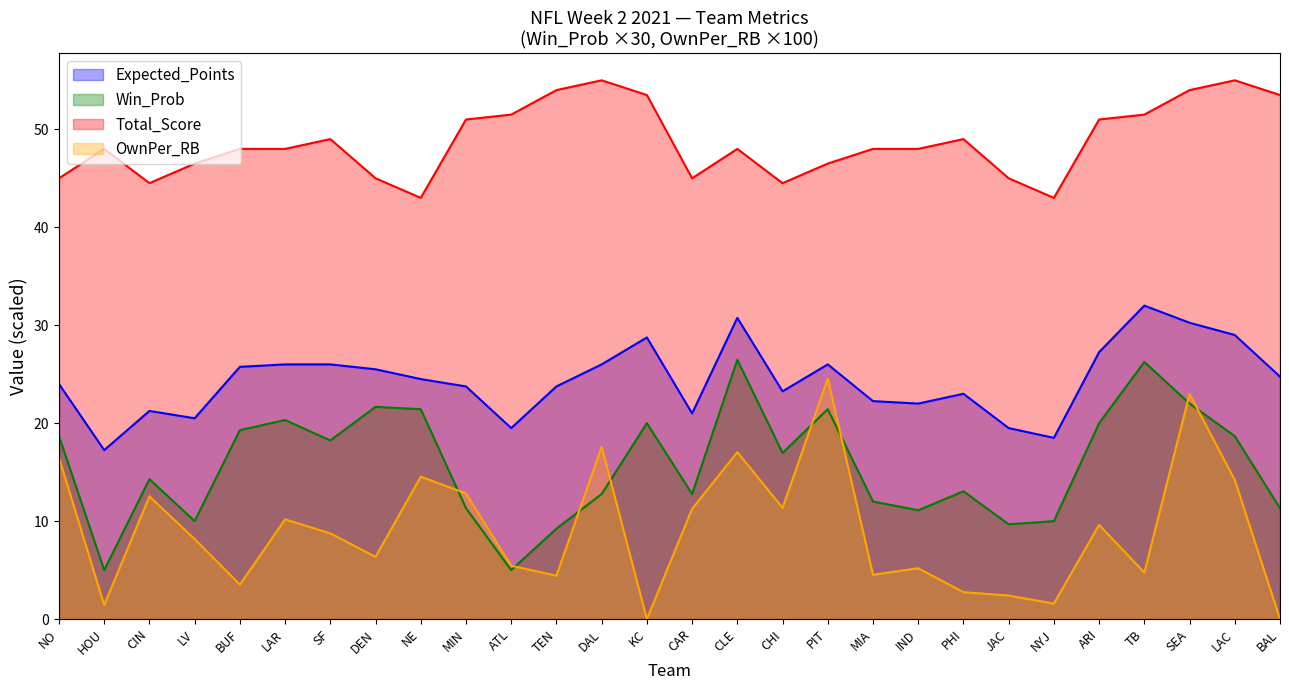

List the labels in order of Total_Score value, smallest first.

NE, NYJ, CIN, CHI, NO, DEN, CAR, JAC, LV, PIT, HOU, BUF, LAR, CLE, MIA, IND, SF, PHI, MIN, ARI, ATL, TB, KC, BAL, TEN, SEA, DAL, LAC